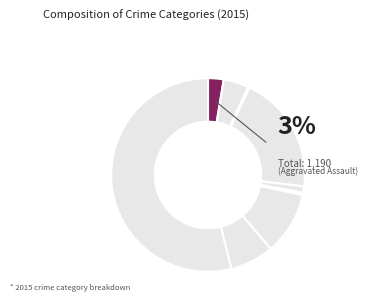

Which category accounts for the majority?

Theft